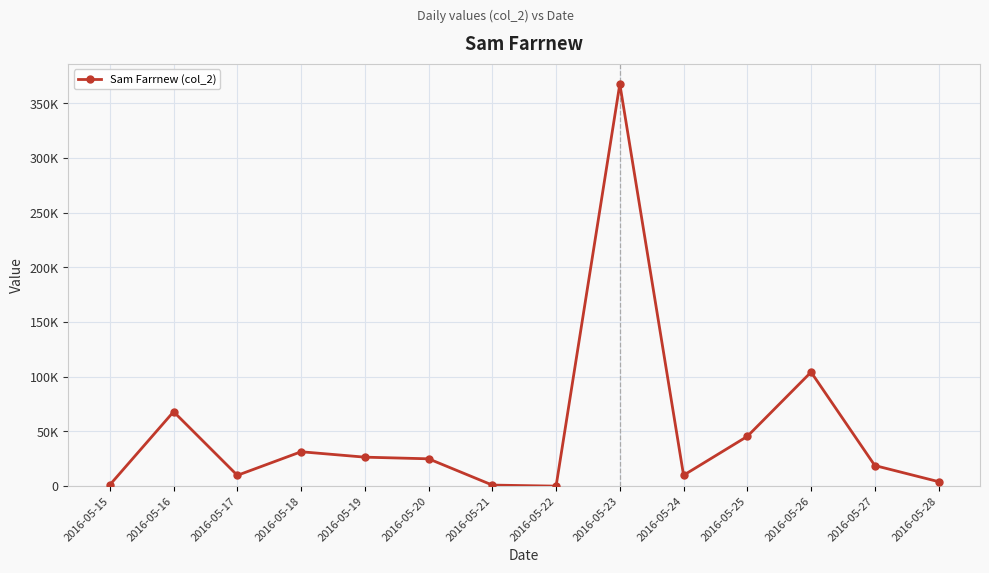

At which label does the data first exceed 25021?

2016-05-16